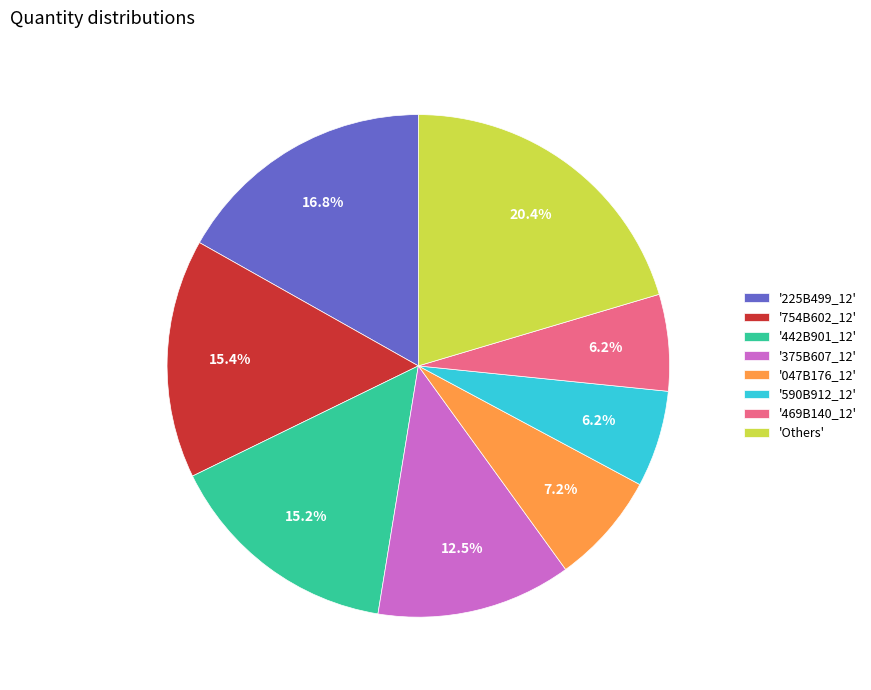

To the nearest percent, what is the average slice percentage?

12%